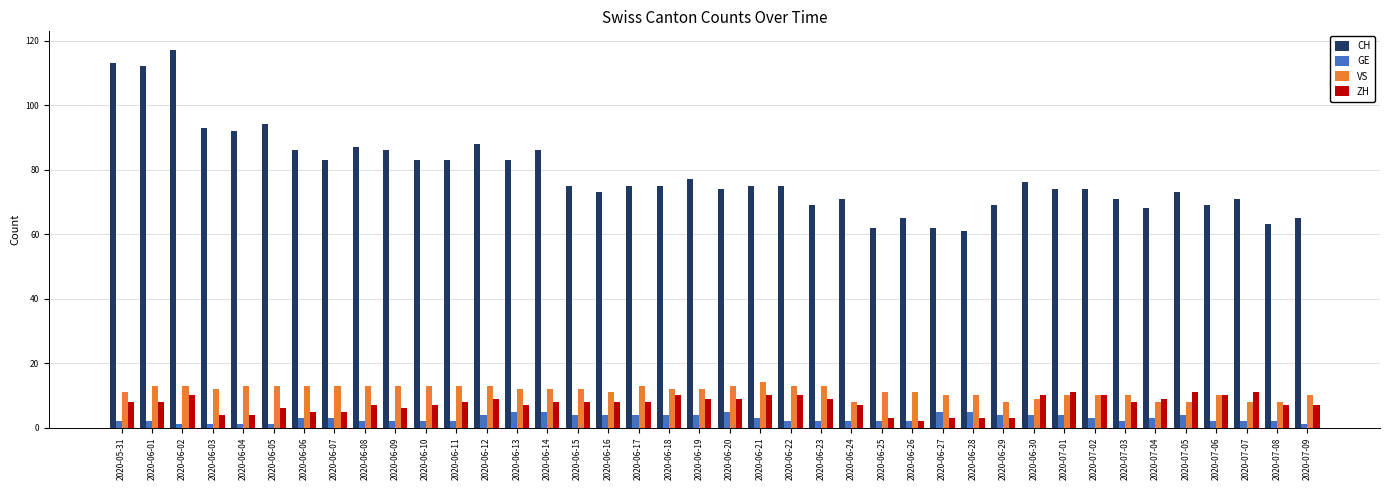

The value of VS at 2020-07-02 is 6. True or false?

False